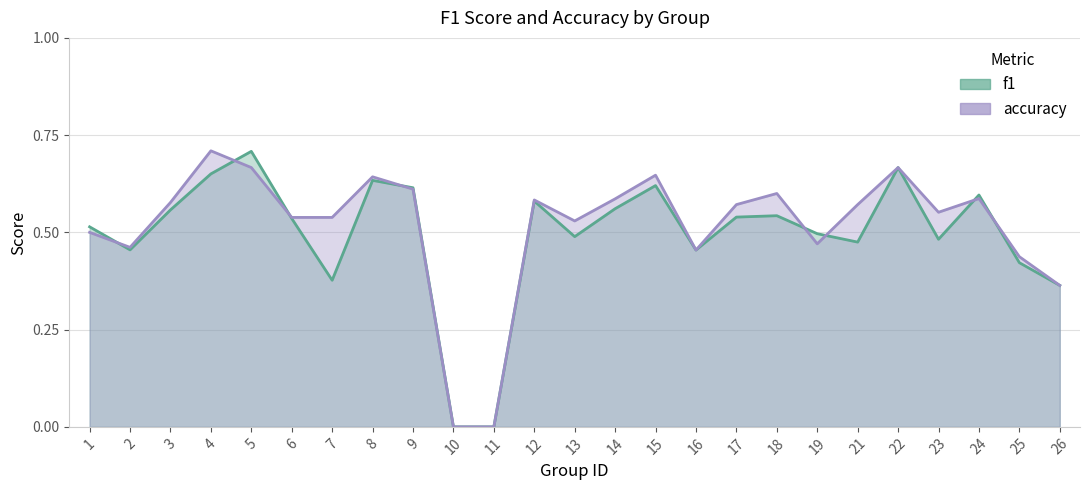

What is the difference between the maximum and minimum values in the accuracy series?

0.7